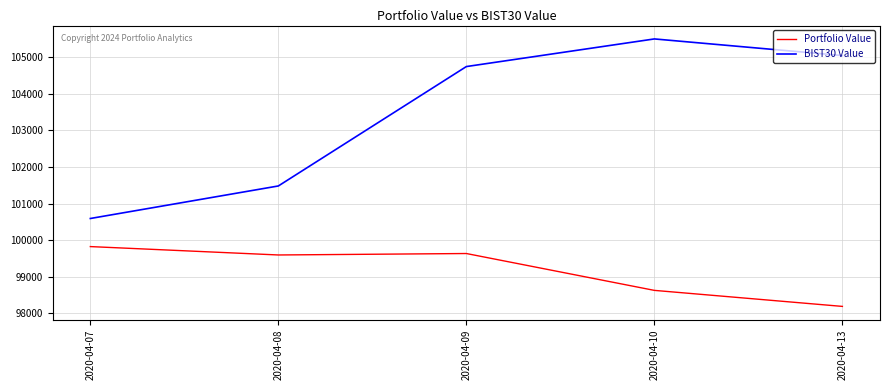

True or false: BIST30 Value and Portfolio Value cross at least once.

False